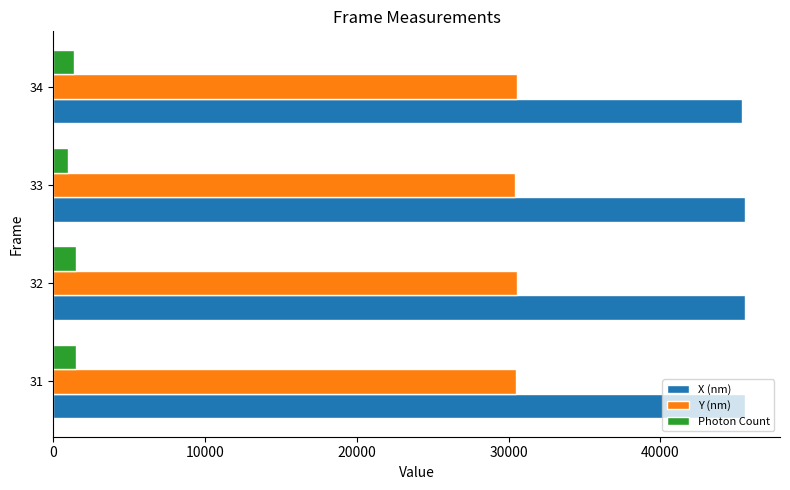

Rank the series at 33 from highest to lowest value.

X (nm), Y (nm), Photon Count